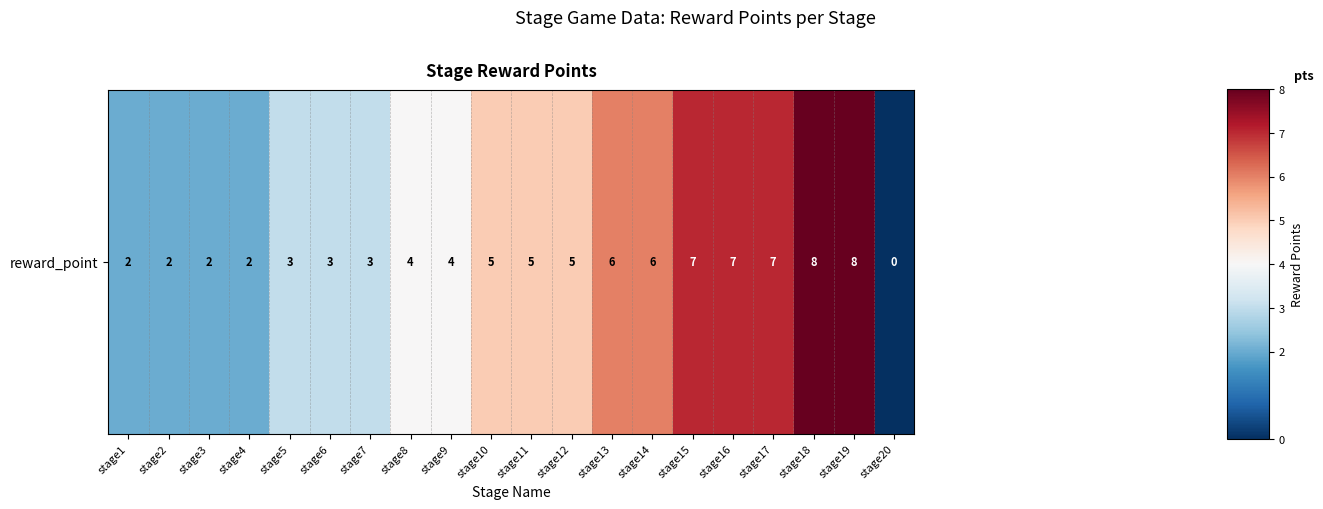

Reading right to left, list all the values displayed in this chart.

0	8	8	7	7	7	6	6	5	5	5	4	4	3	3	3	2	2	2	2